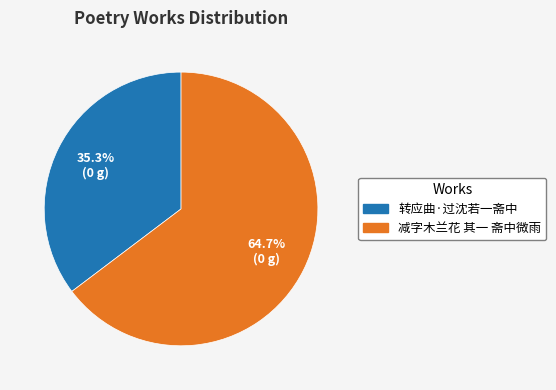

How many segments does this pie chart have?

2